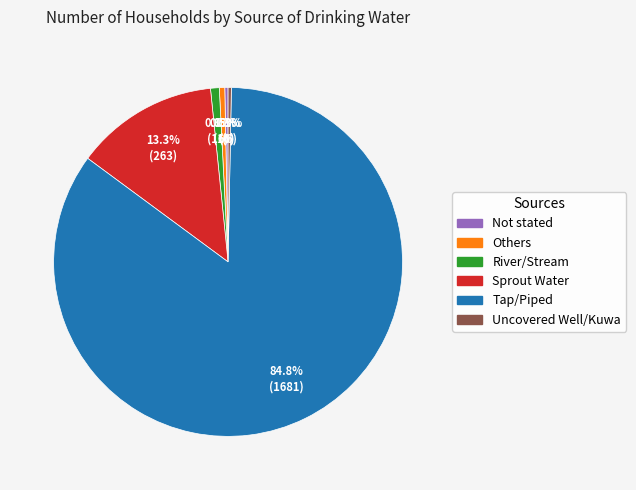

To the nearest percent, what portion does Tap/Piped represent?

85%